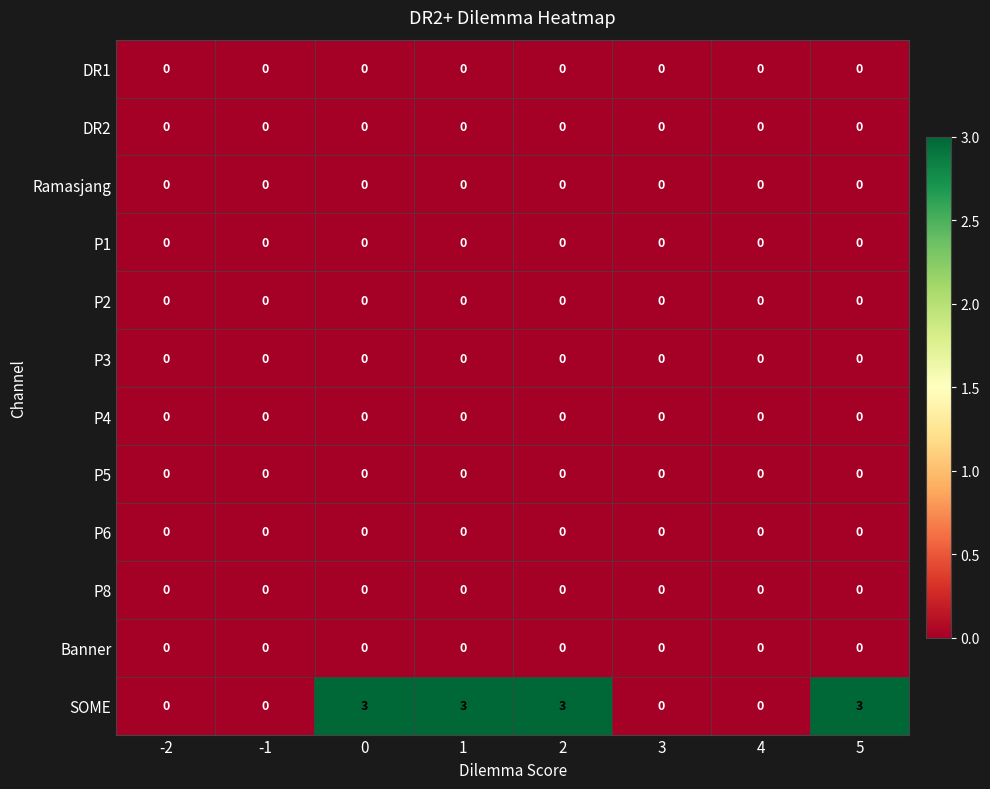

Which series has the largest range (max minus min)?

SOME